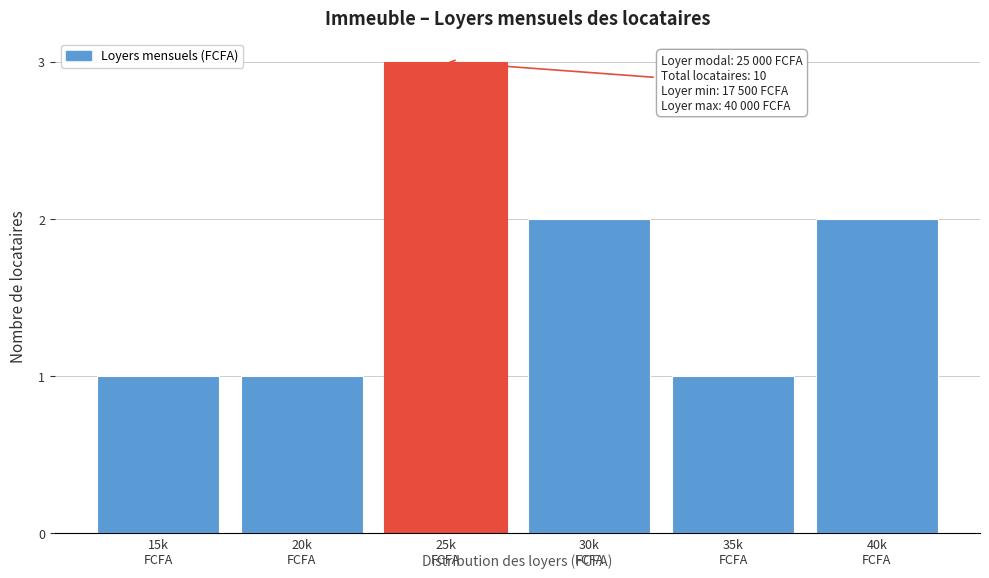

Reading right to left, what are all the values shown in this chart?

2	1	2	3	1	1